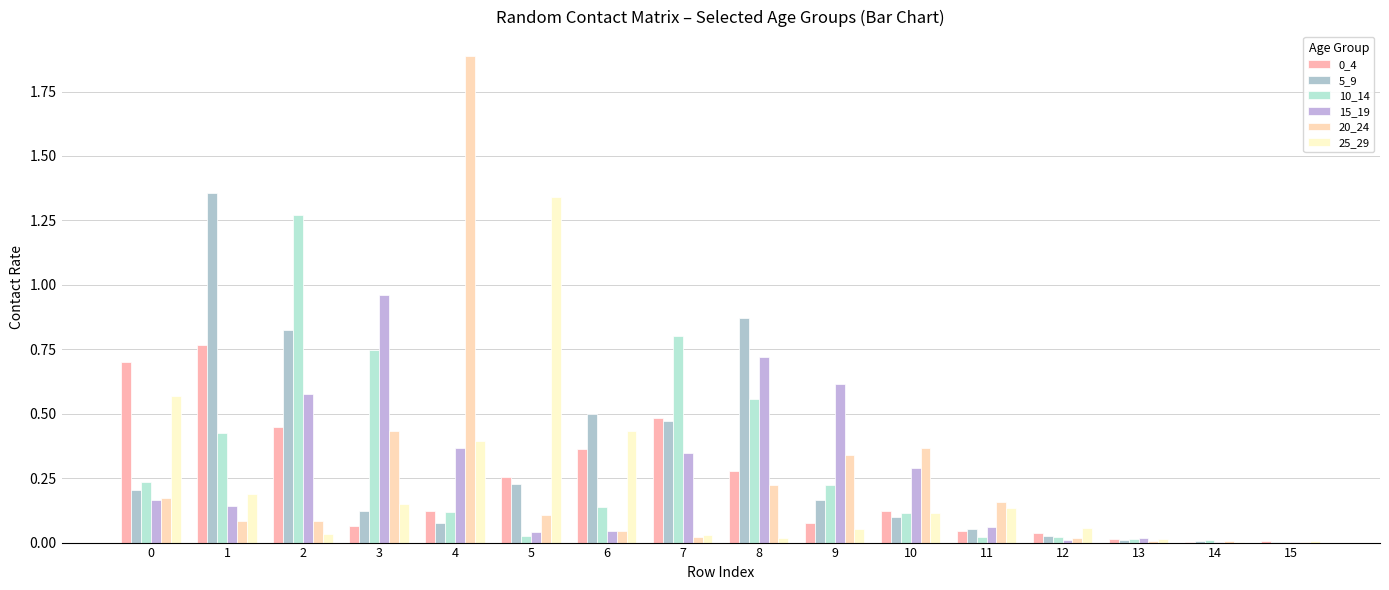

True or false: 20_24 has a value of 0.4 at 8.

False